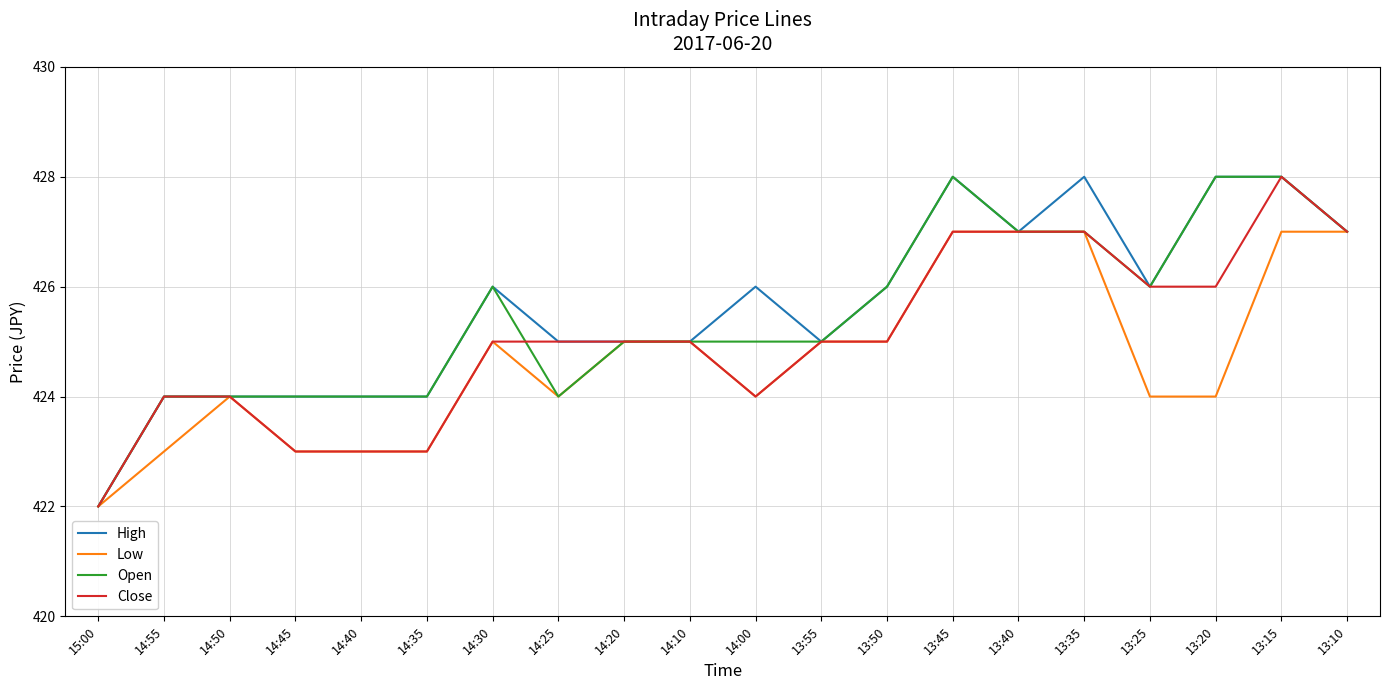

Does the chart display data point markers on the line(s)?

No